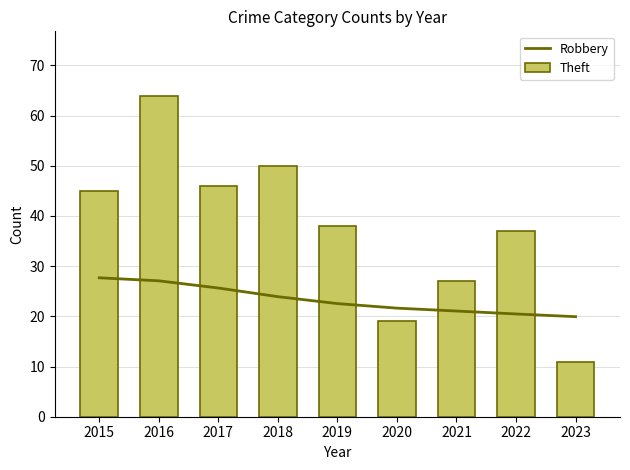

List the series in order of their peak value, lowest first.

Robbery, Theft